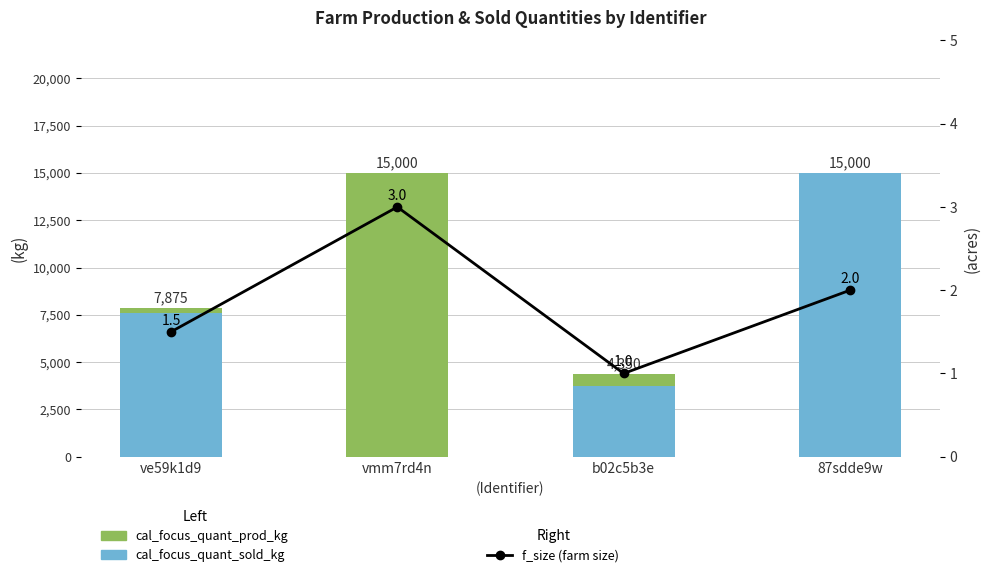

Between ve59k1d9 and b02c5b3e, which series saw the biggest shift?

cal_focus_quant_sold_kg